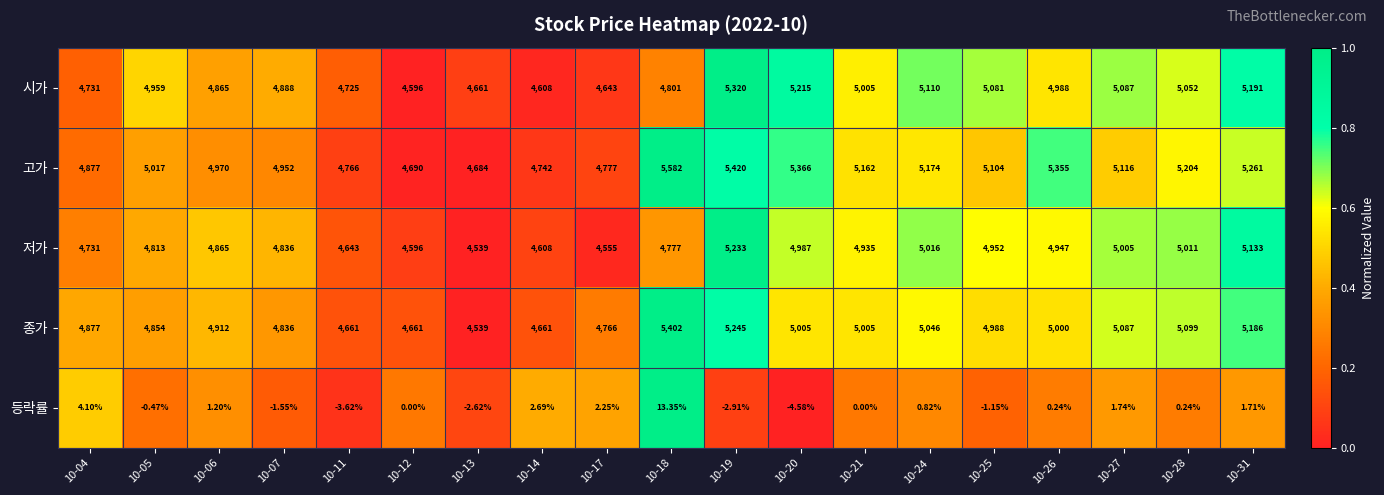

Between 10-13 and 10-14, which series saw the biggest shift?

종가